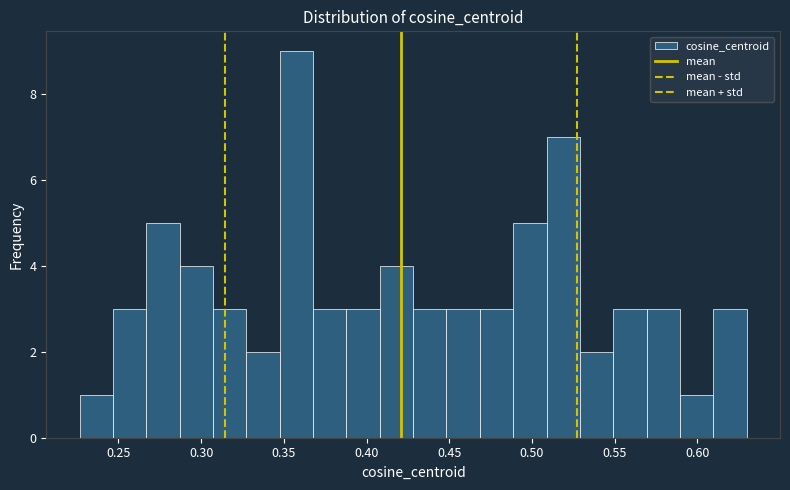

Reading left to right, list every bar in this chart as the range it spans on the x-axis followed by its height. Neither the bar edges nor the heights are printed on the chart, so give them approximately, as read against the axes.

0.225 to 0.245: 1
0.245 to 0.265: 3
0.265 to 0.285: 5
0.285 to 0.305: 4
0.305 to 0.325: 3
0.325 to 0.350: 2
0.350 to 0.370: 9
0.370 to 0.390: 3
0.390 to 0.410: 3
0.410 to 0.430: 4
0.430 to 0.450: 3
0.450 to 0.470: 3
0.470 to 0.490: 3
0.490 to 0.510: 5
0.510 to 0.530: 7
0.530 to 0.550: 2
0.550 to 0.570: 3
0.570 to 0.590: 3
0.590 to 0.610: 1
0.610 to 0.630: 3